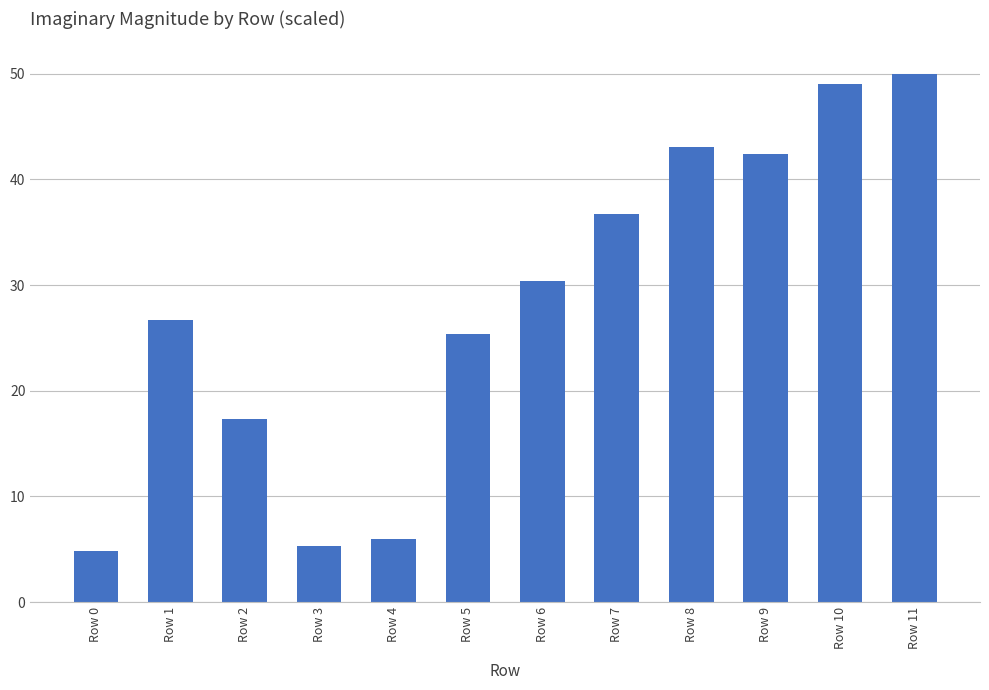

Which has a higher value, Row 2 or Row 3?

Row 2